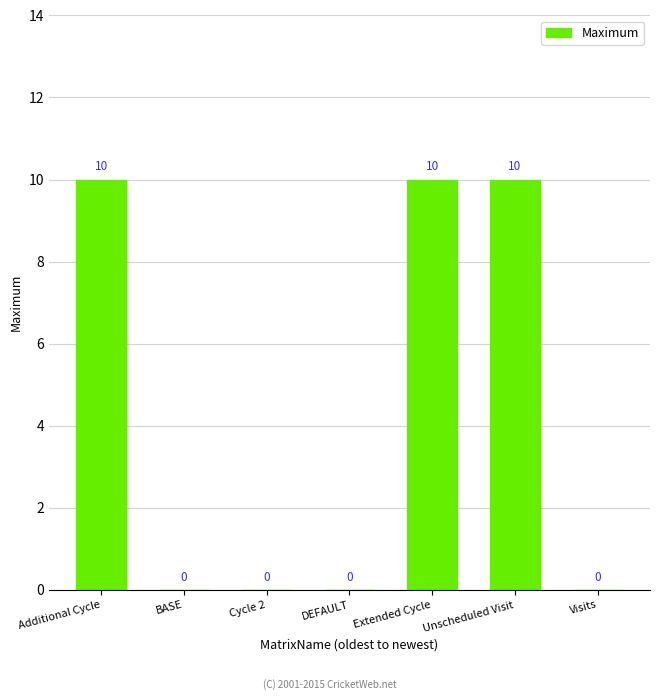

What is the maximum value shown in the chart?

10